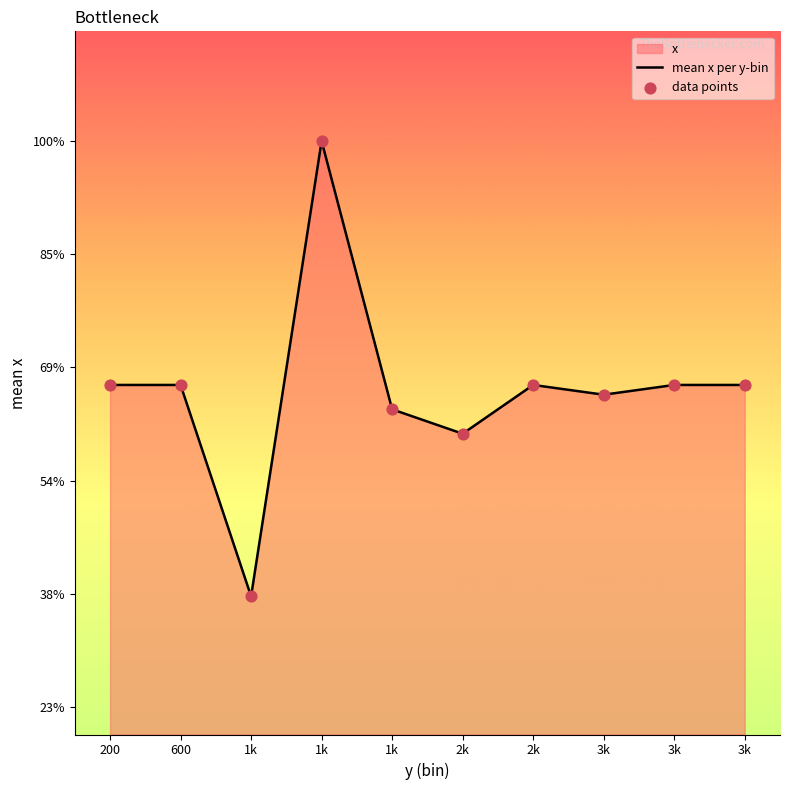

Which series has the largest total across all categories?

mean x per y-bin